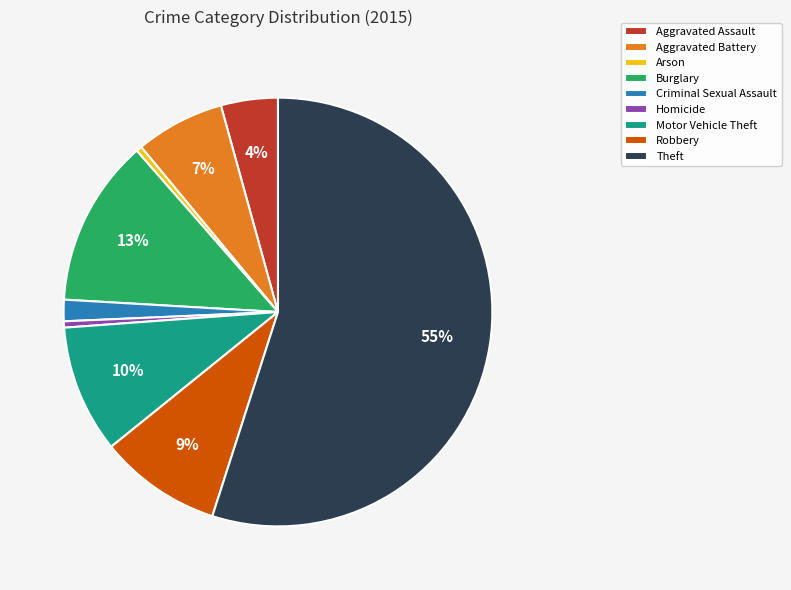

Which has a higher value, Homicide or Burglary?

Burglary